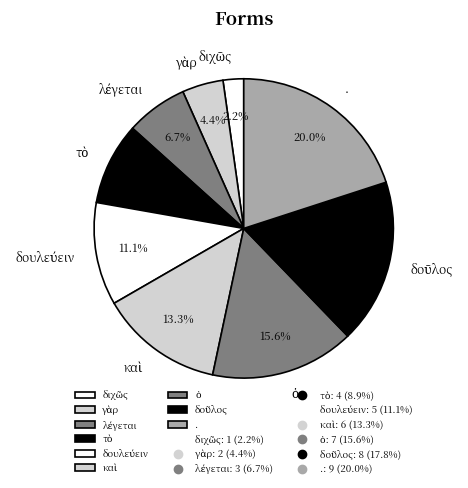

What percentage is the . slice, to the nearest percent?

20%